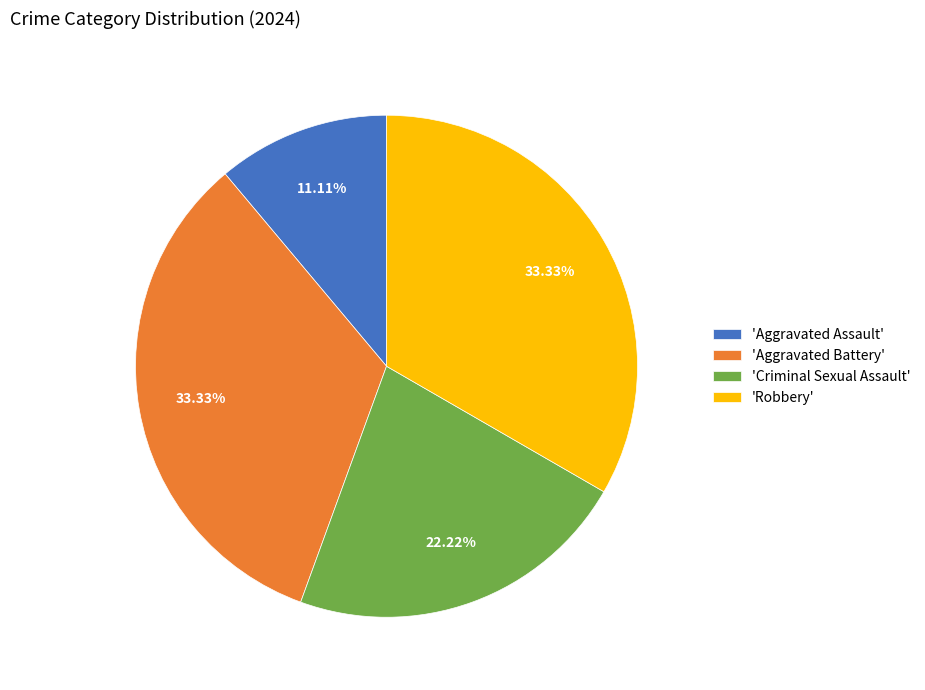

How many segments does this pie chart have?

4